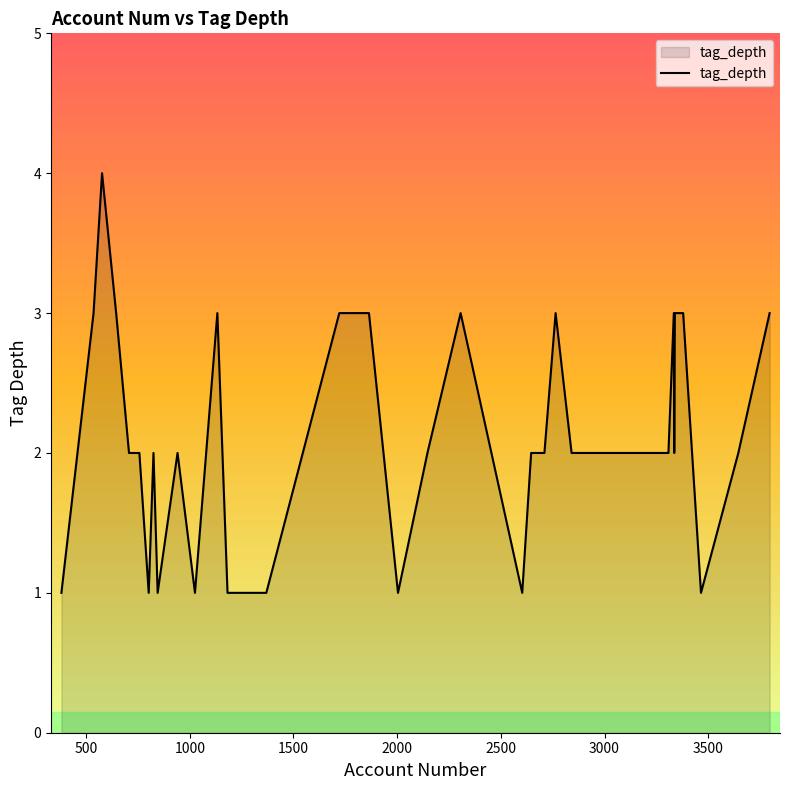

Does the chart display data point markers on the line(s)?

No